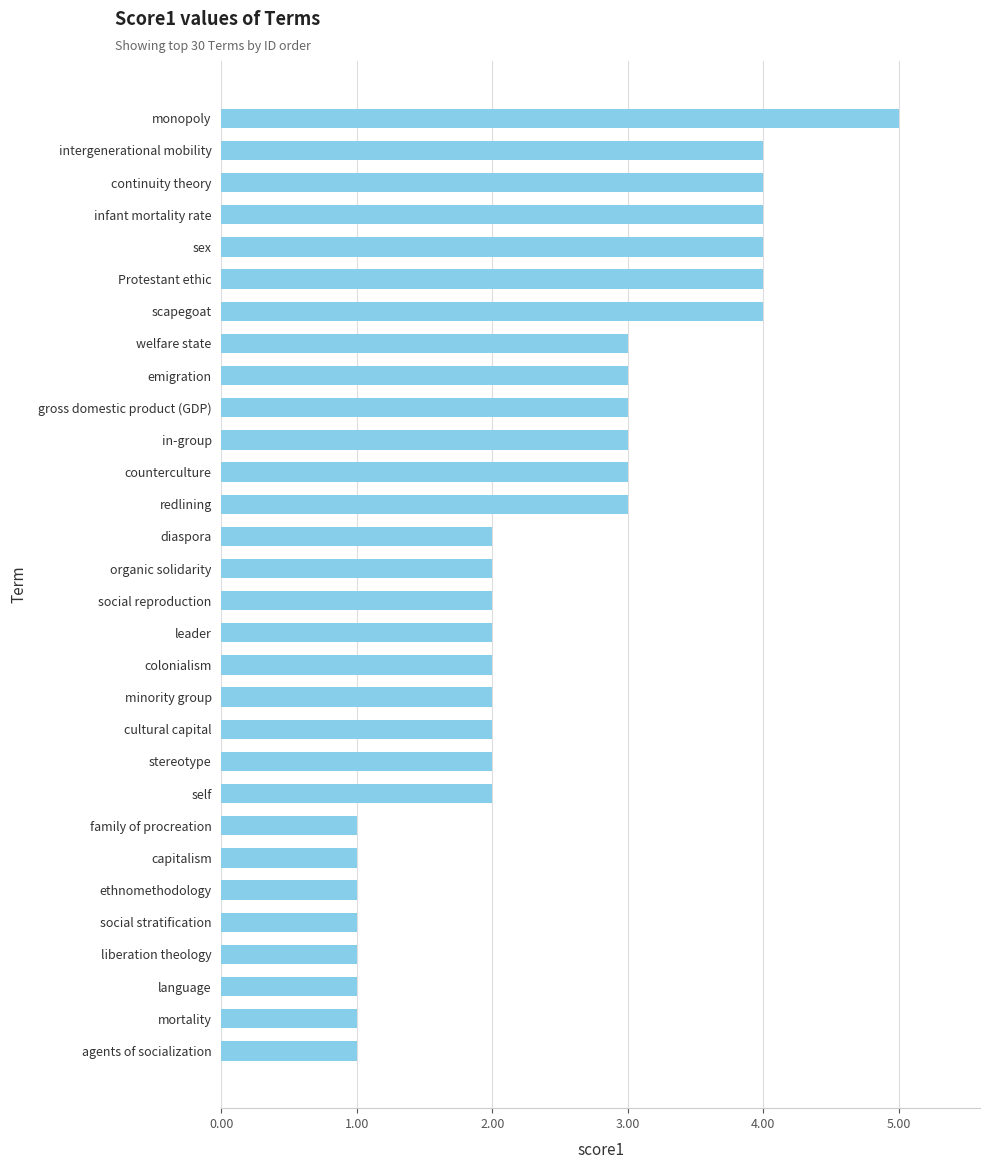

Reading bottom to top, extract all data points from this chart.

1	1	1	1	1	1	1	1	2	2	2	2	2	2	2	2	2	3	3	3	3	3	3	4	4	4	4	4	4	5